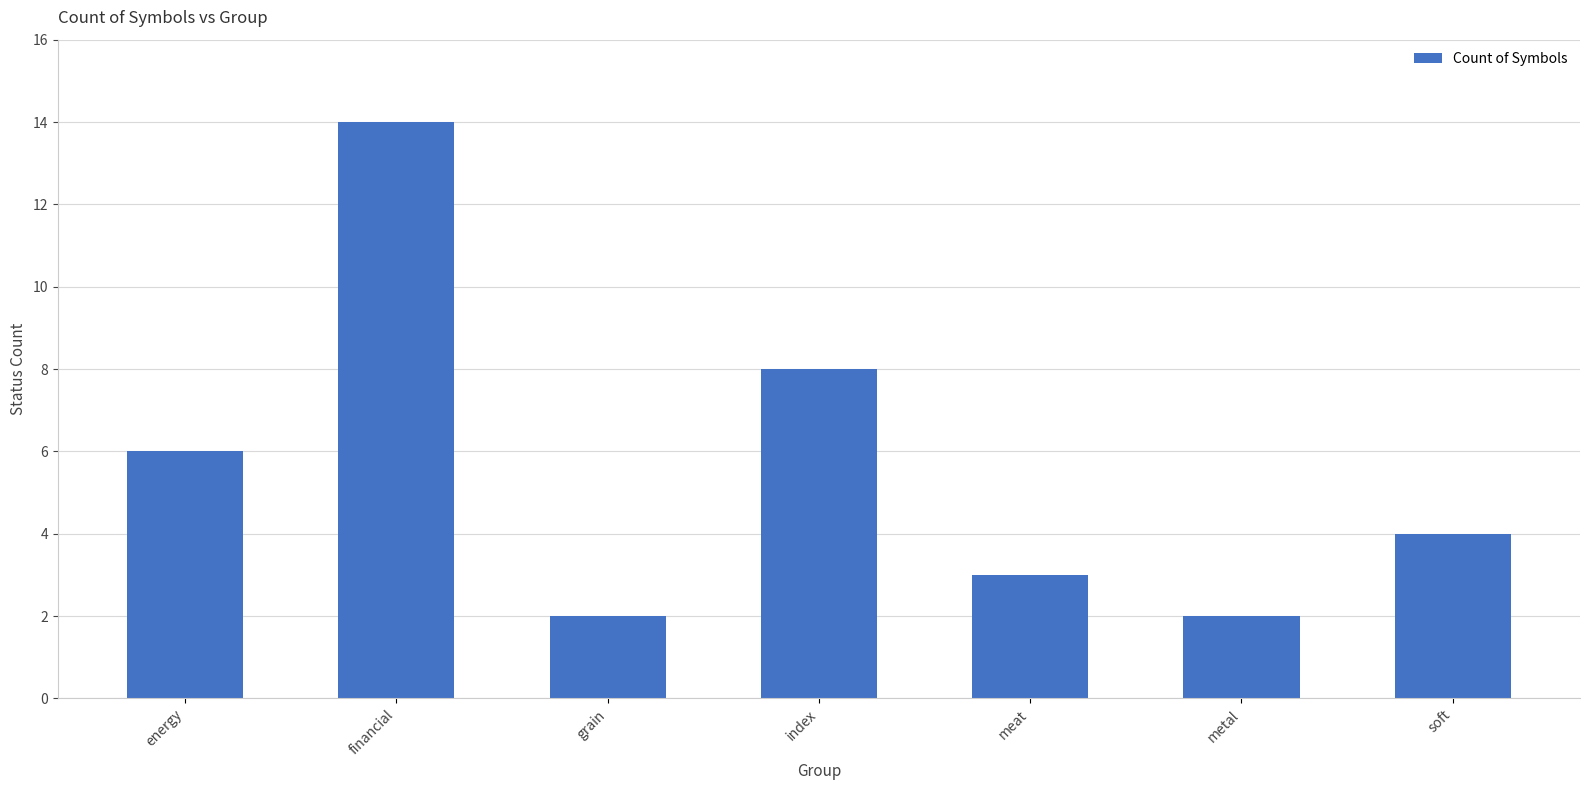

What is the value of the 5th bar from the left?

3